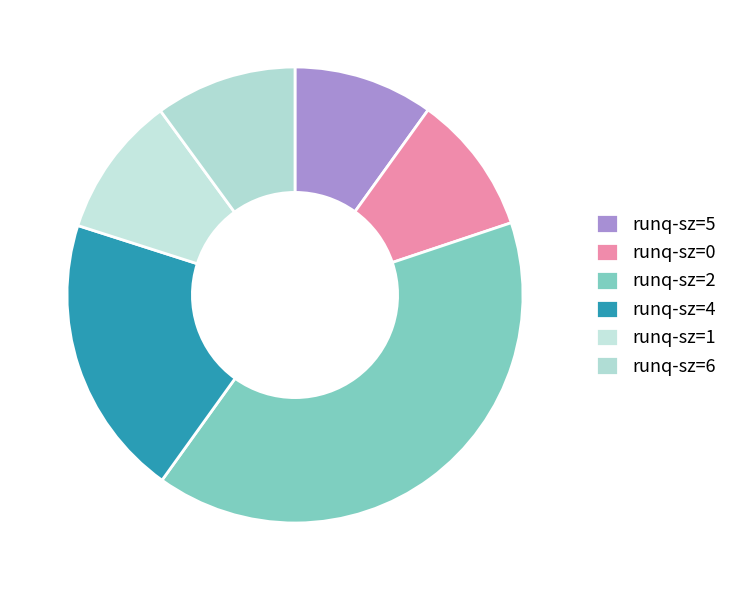

Approximately how many times larger is the value at runq-sz=2 compared to runq-sz=4?

2.0